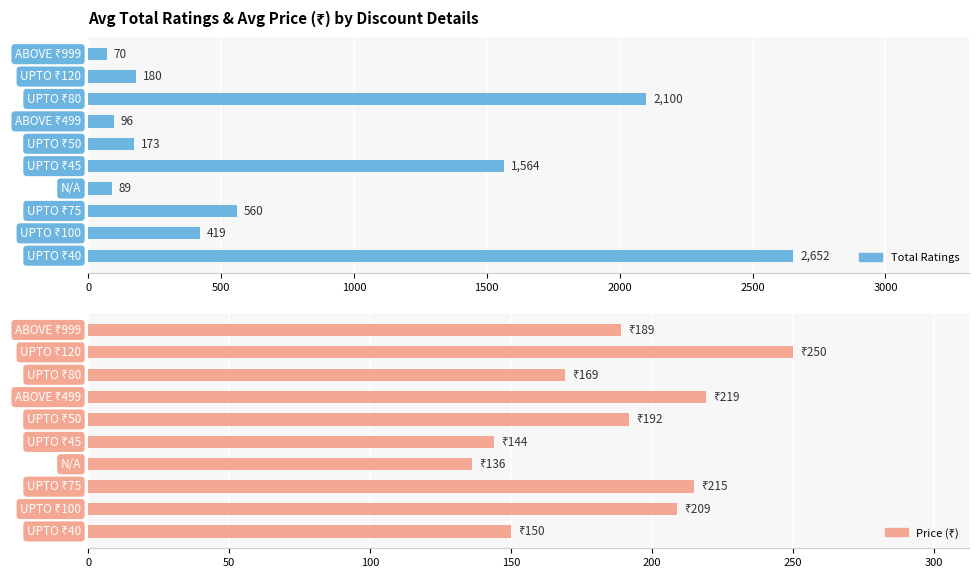

At 500, list the series in order from smallest to largest.

Price (₹), Total Ratings